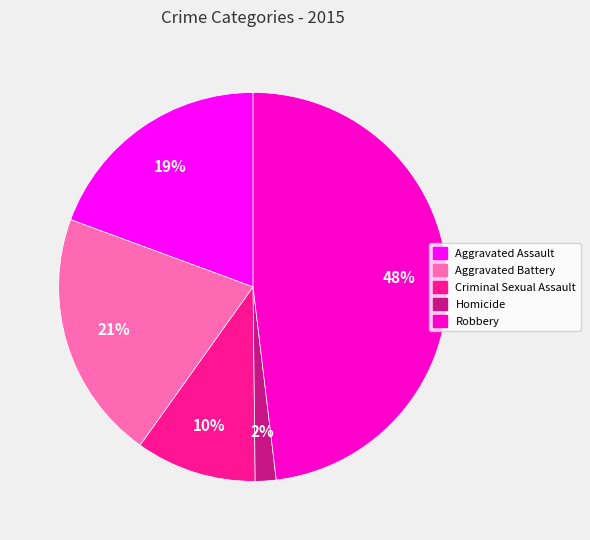

Which has a higher value, Criminal Sexual Assault or Robbery?

Robbery